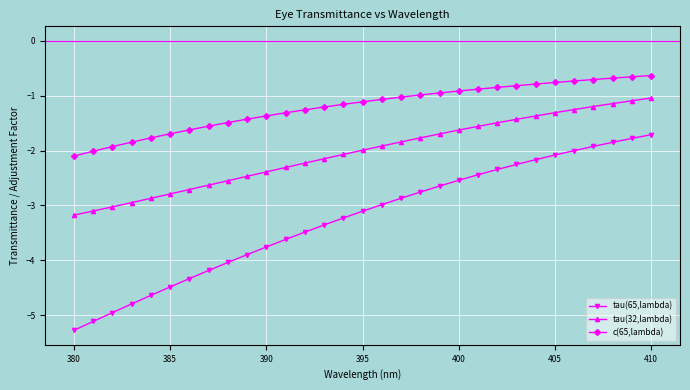

Which series has the largest range (max minus min)?

tau(65,lambda)